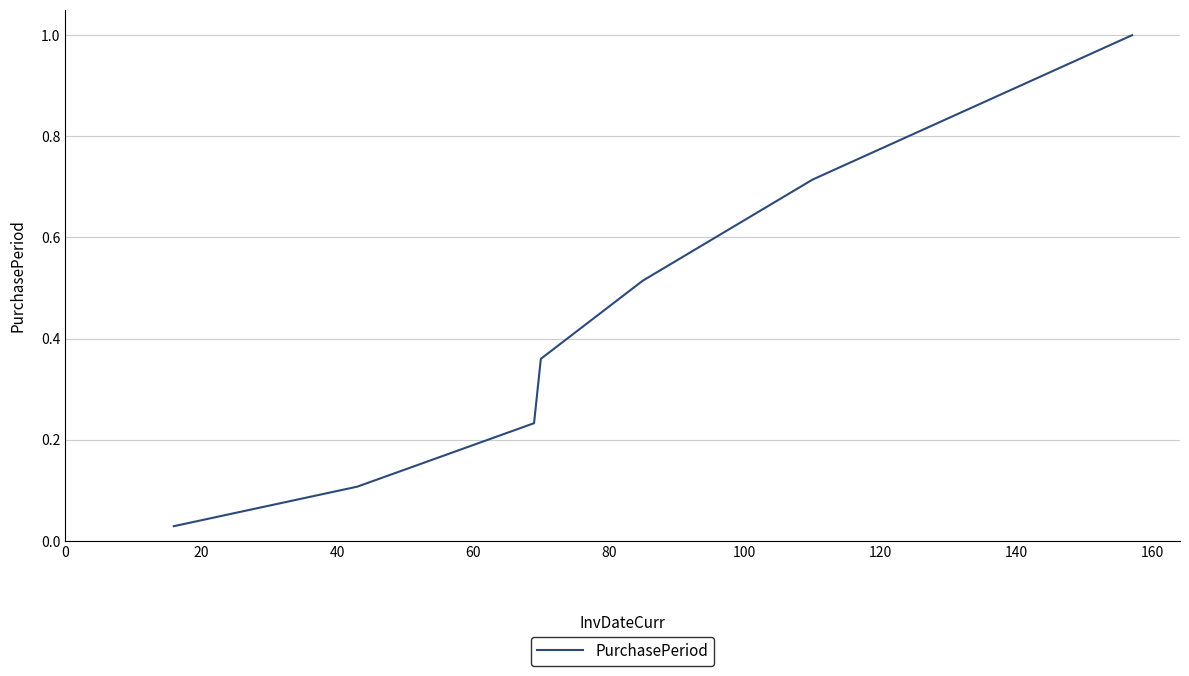

How many lines are shown in the chart?

1